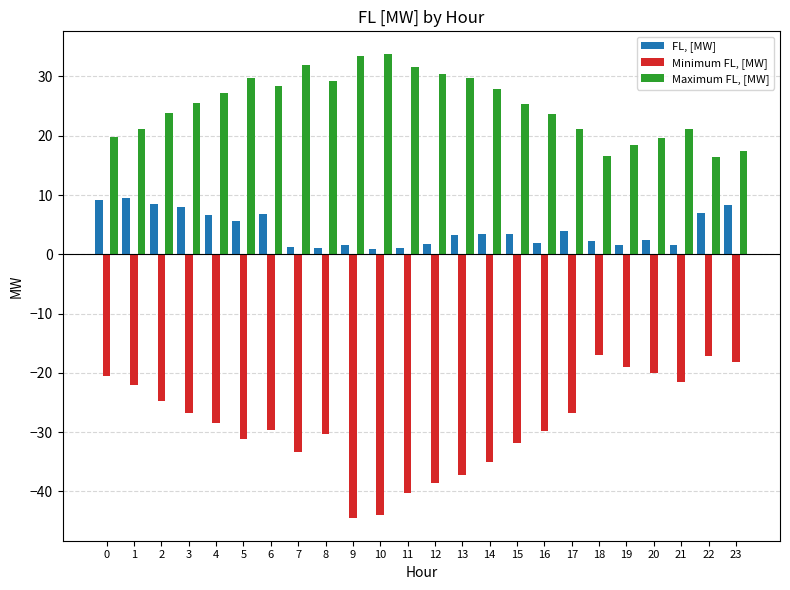

The value of FL, [MW] at 18 is 2.3. True or false?

True